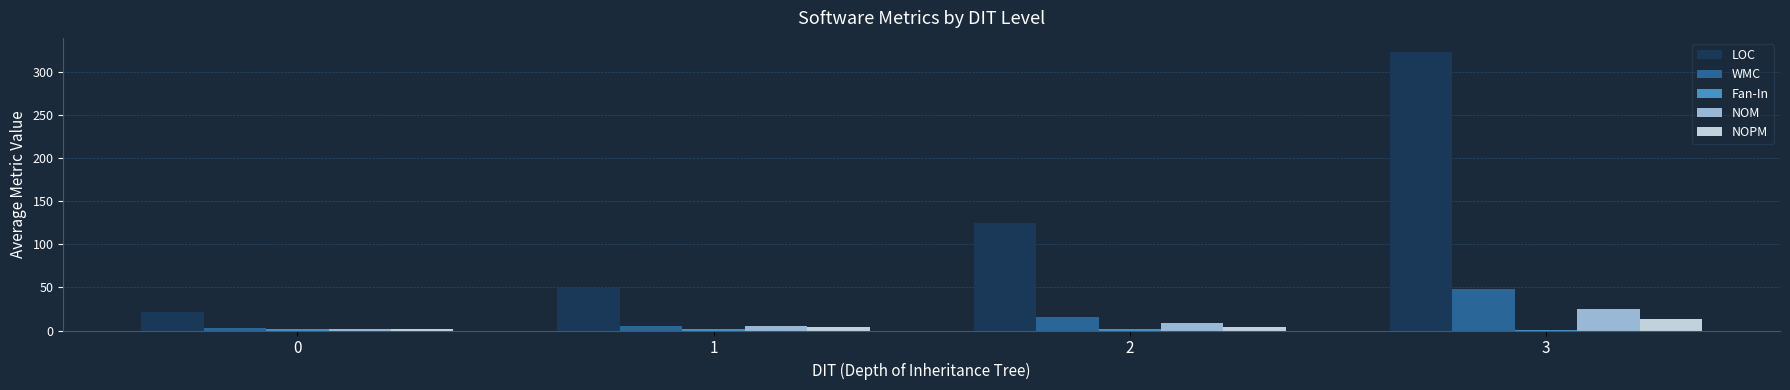

How many data points does each series have?

4